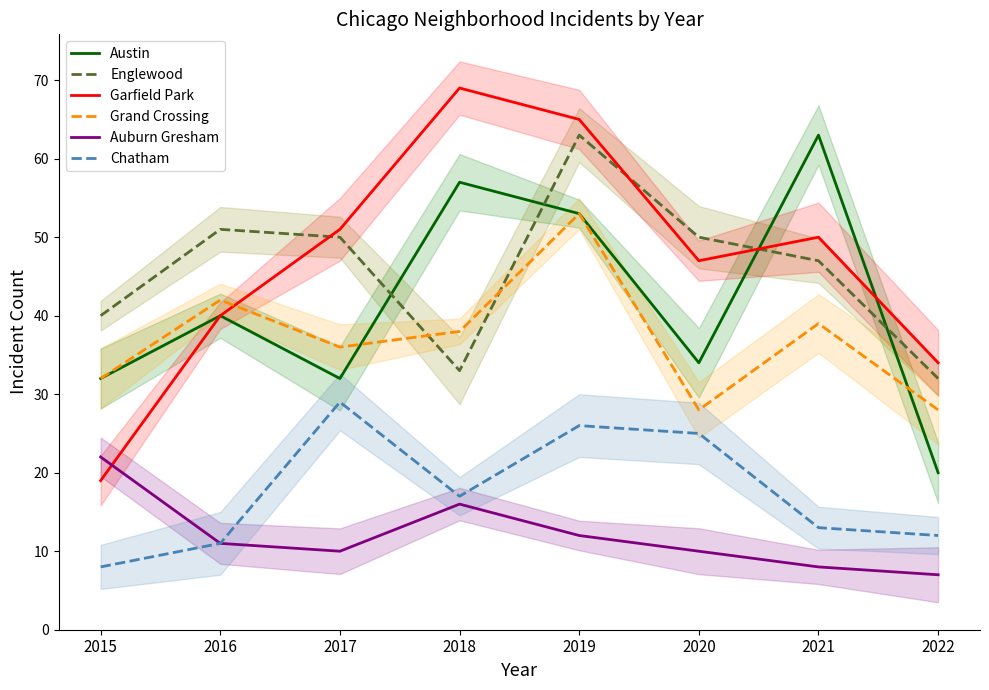

At which label is Garfield Park closest to 44?

2020